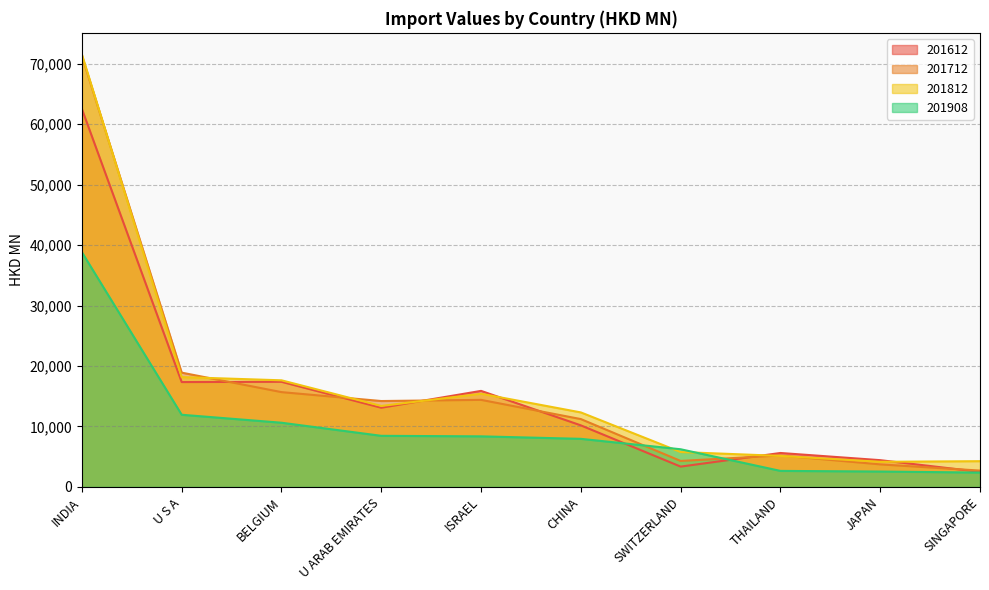

How many interior local valleys does the 201712 series have?

2